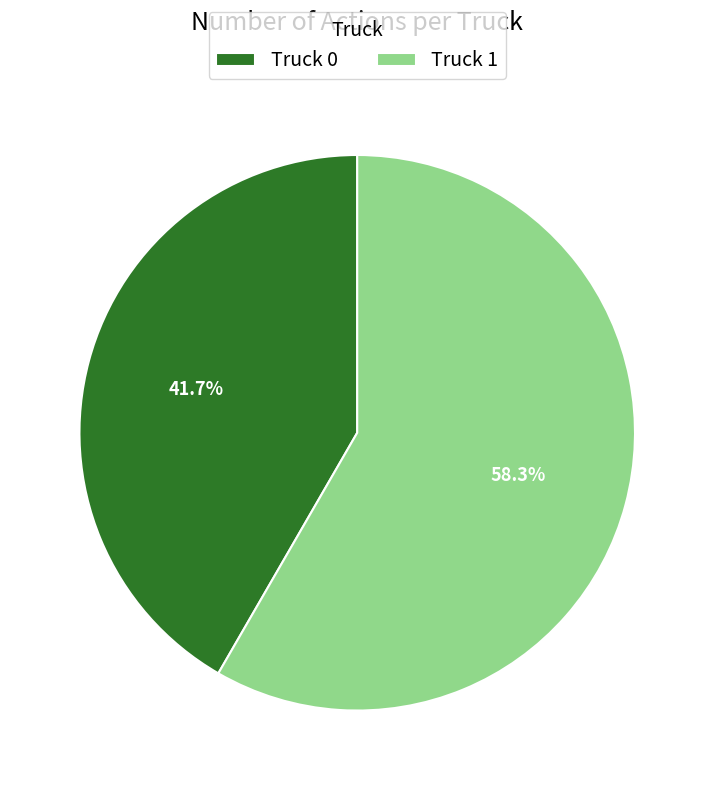

The Truck 0 slice represents 32% of the pie. True or false?

False